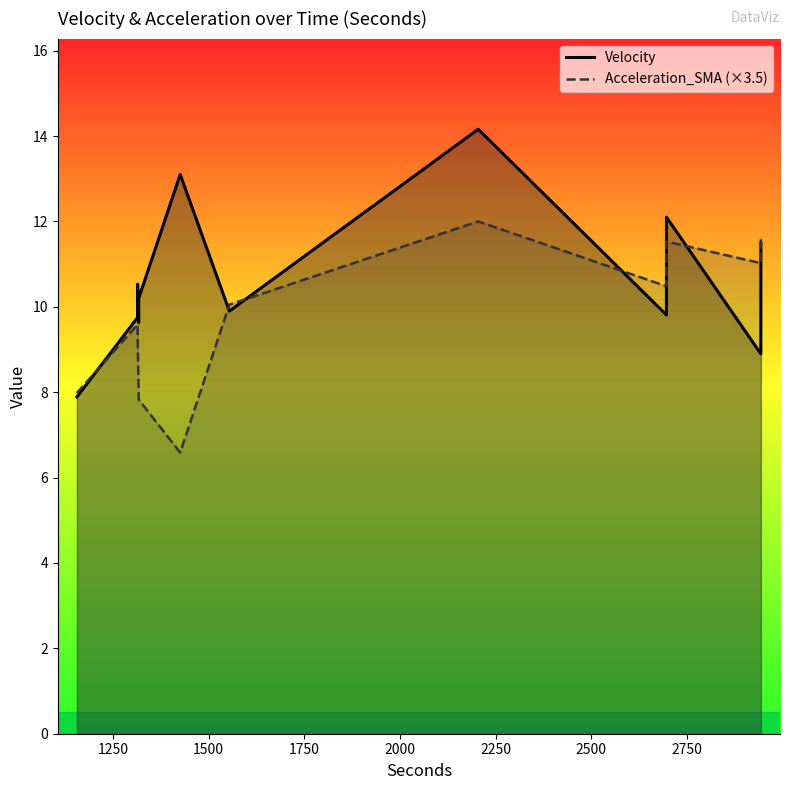

How many lines are shown in the chart?

2